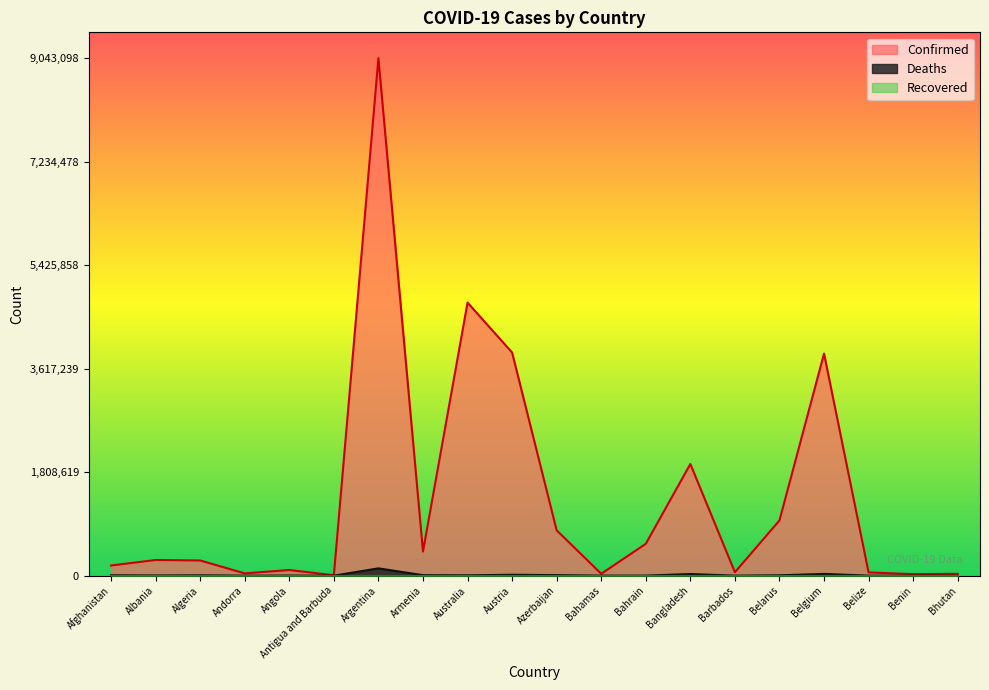

Which category has the highest value across all series?

Argentina